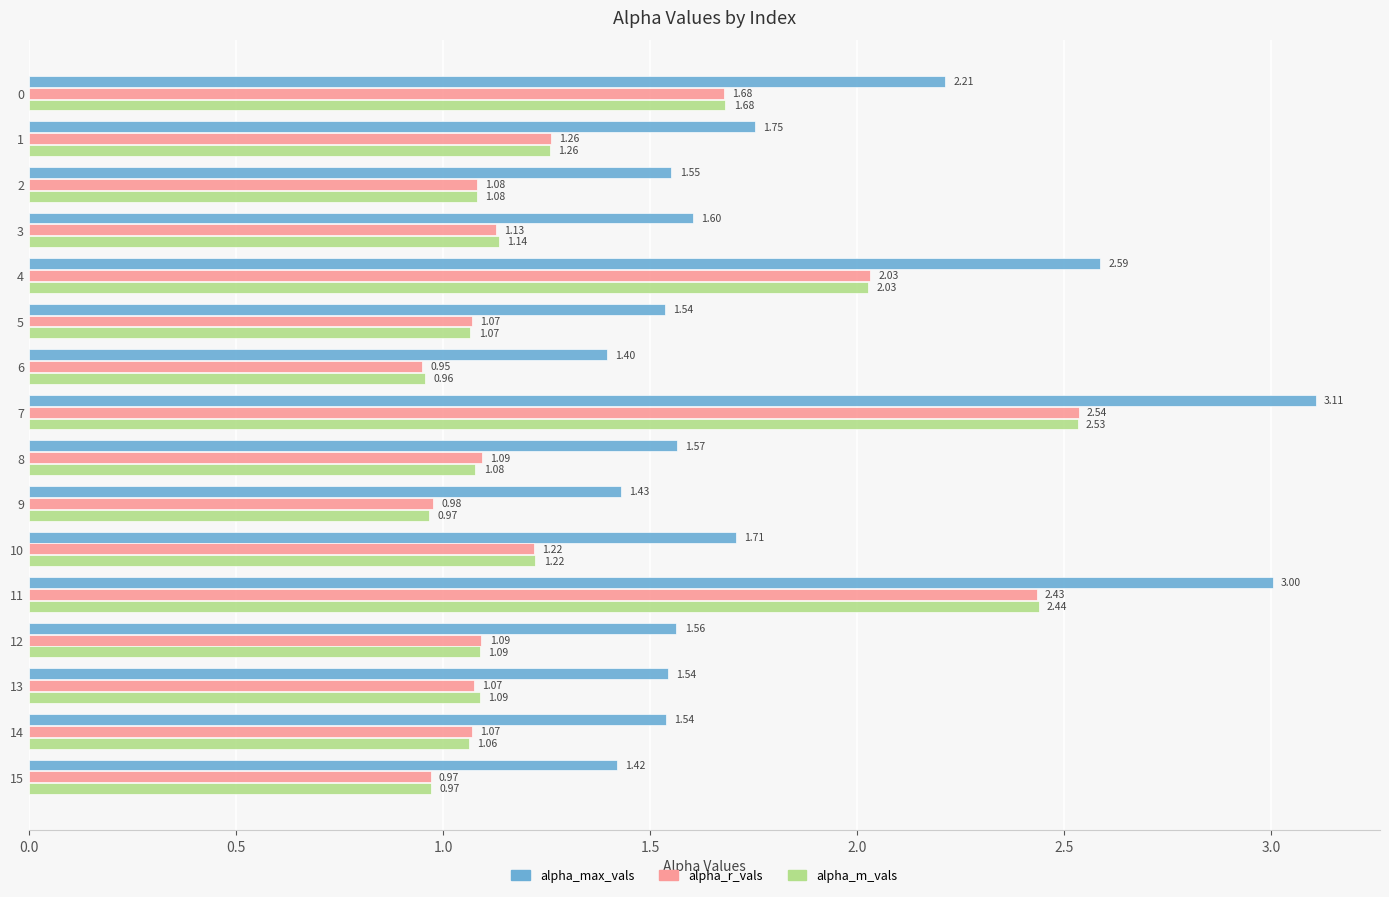

Which series has the largest total across all categories?

alpha_max_vals